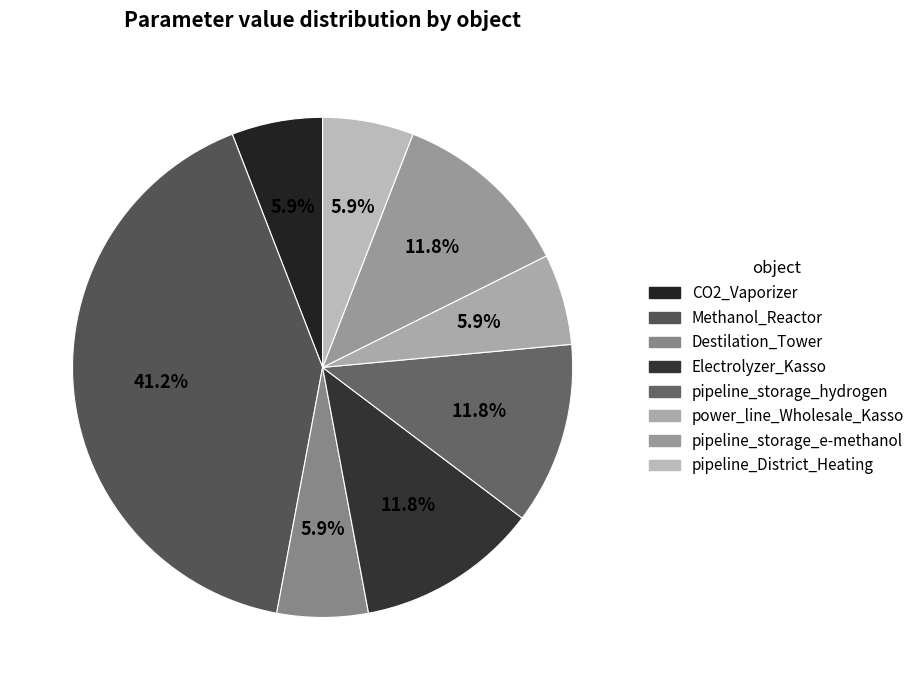

Which category has the biggest portion of the pie?

Methanol_Reactor